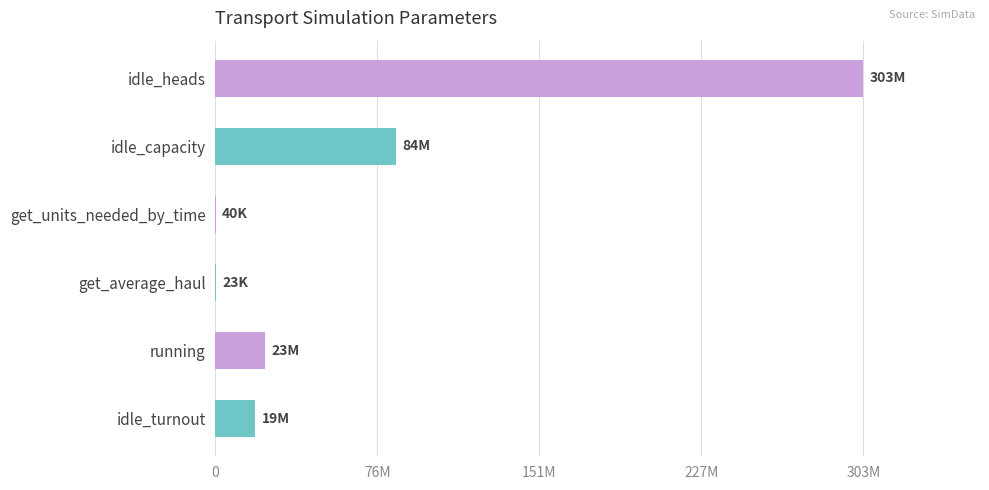

Are the bars horizontal?

Yes